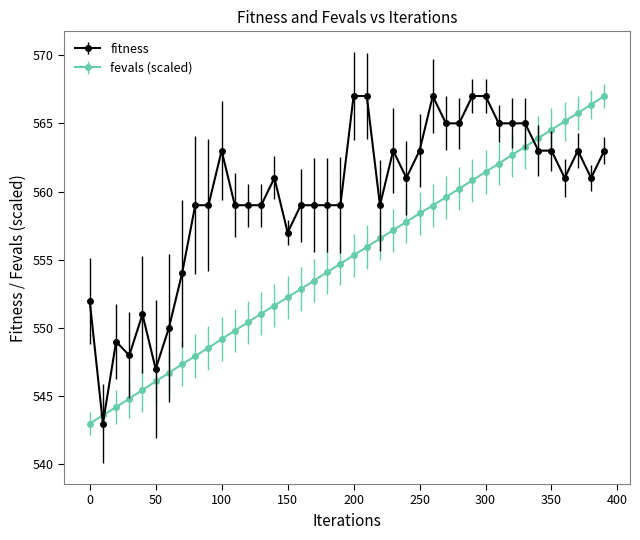

What is the greatest value displayed?

567.0